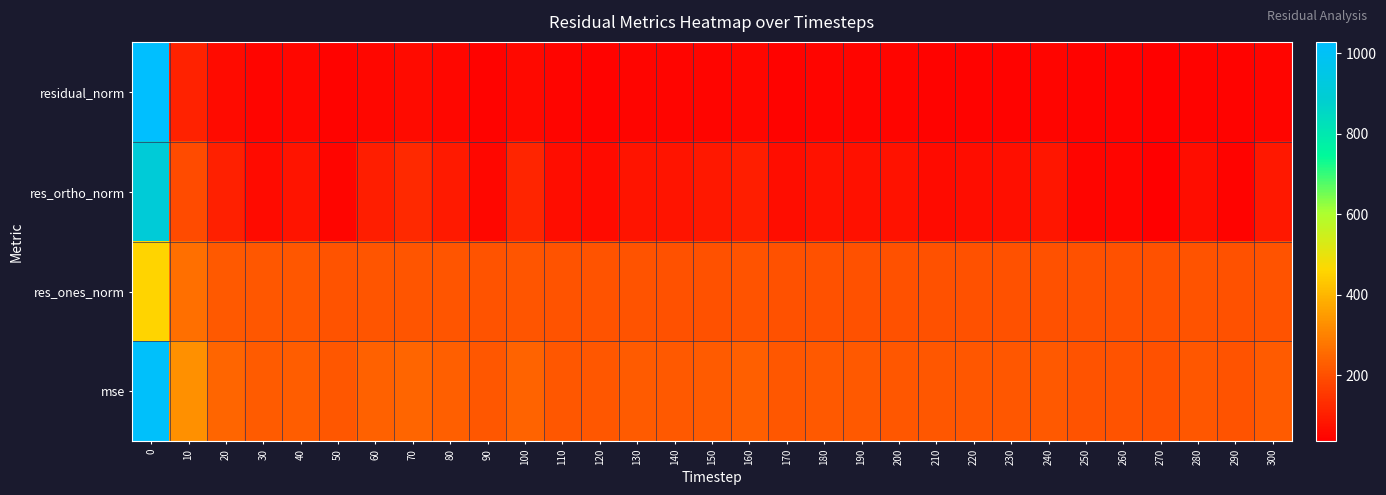

Between 180 and 140, which is larger?

180